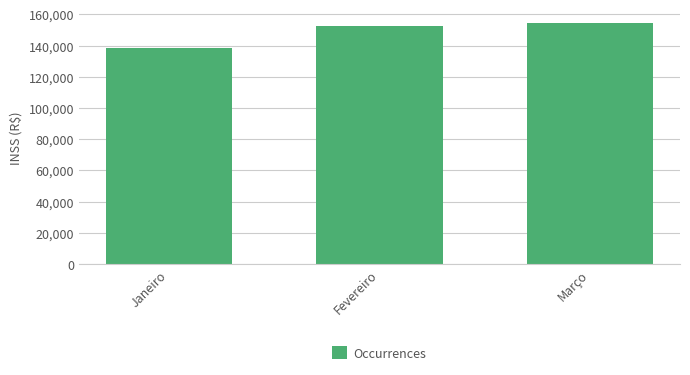

The value at Março is 154722.1. True or false?

True